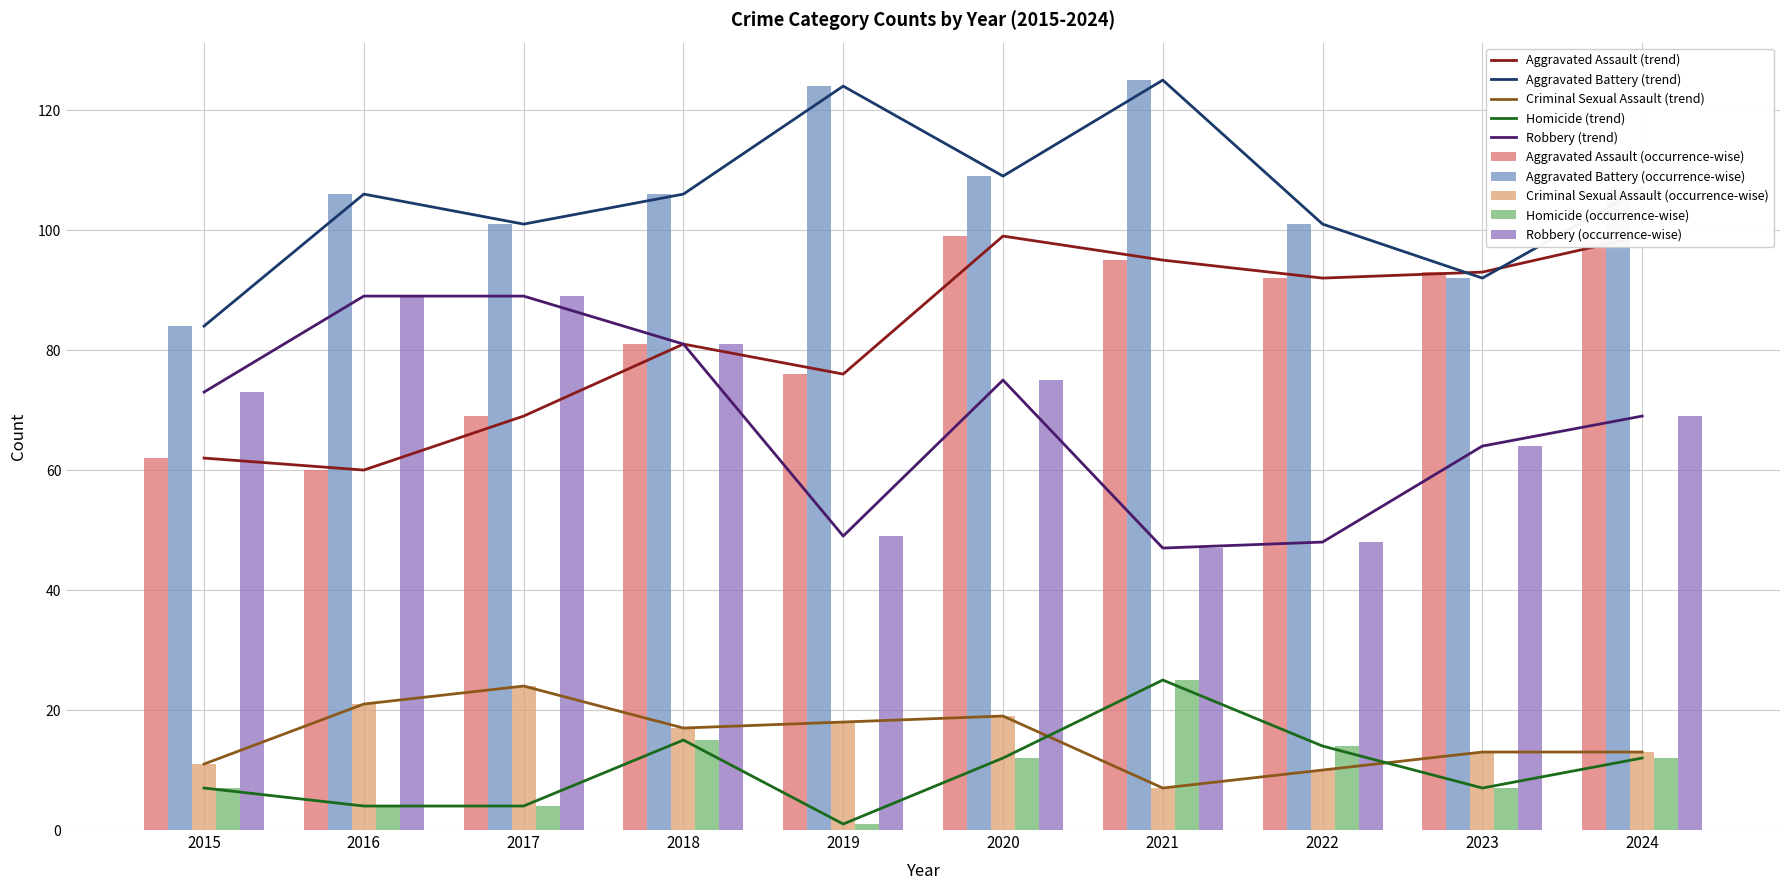

Are the bars horizontal?

No